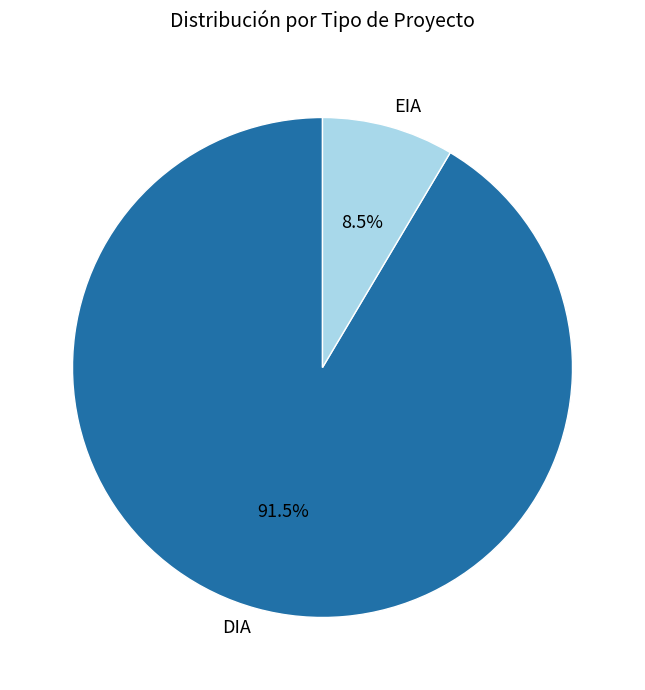

Is it true that EIA is 22% of the pie?

False